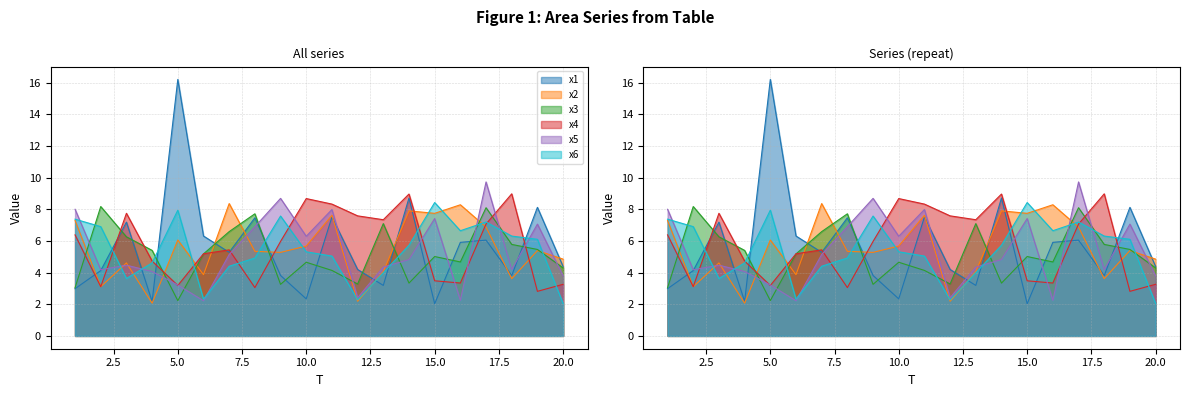

What is the total value across all series at 9?

34.6